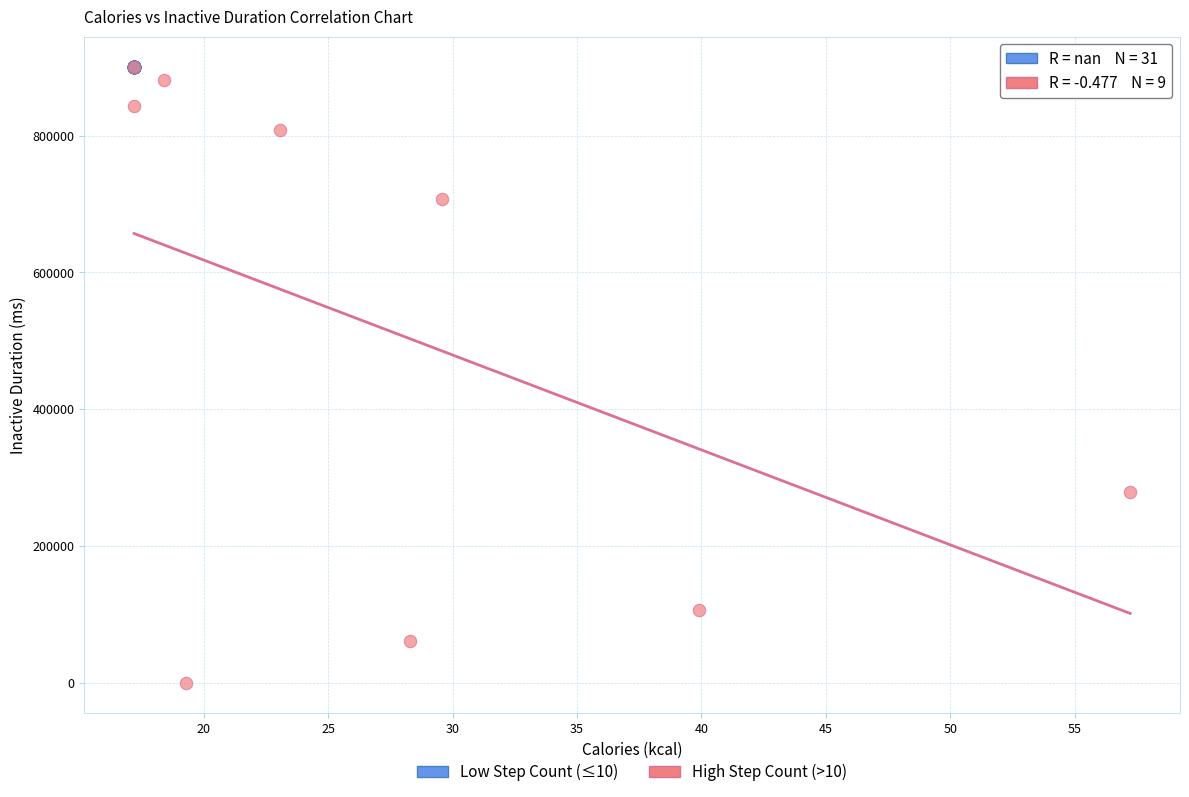

Which series contains the lowest Y value?

High Step Count (>10)